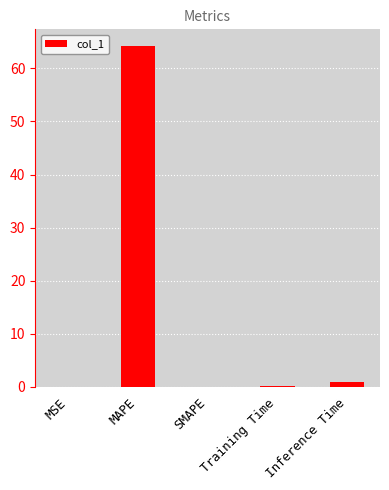

The value at Training Time is 0.1. True or false?

True